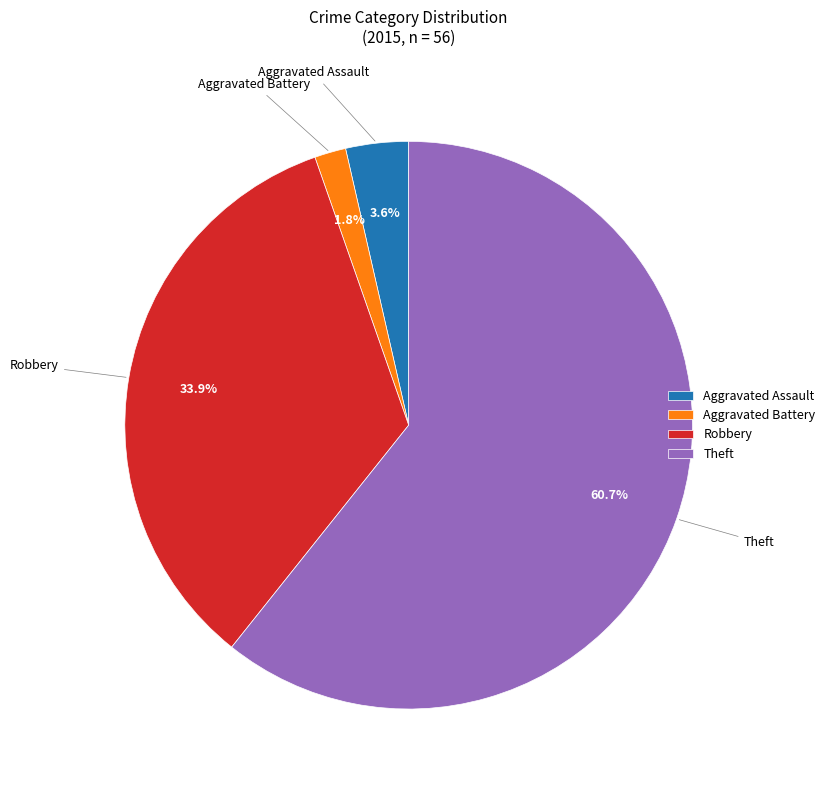

To the nearest percent, what percentage of the pie is Aggravated Assault?

4%